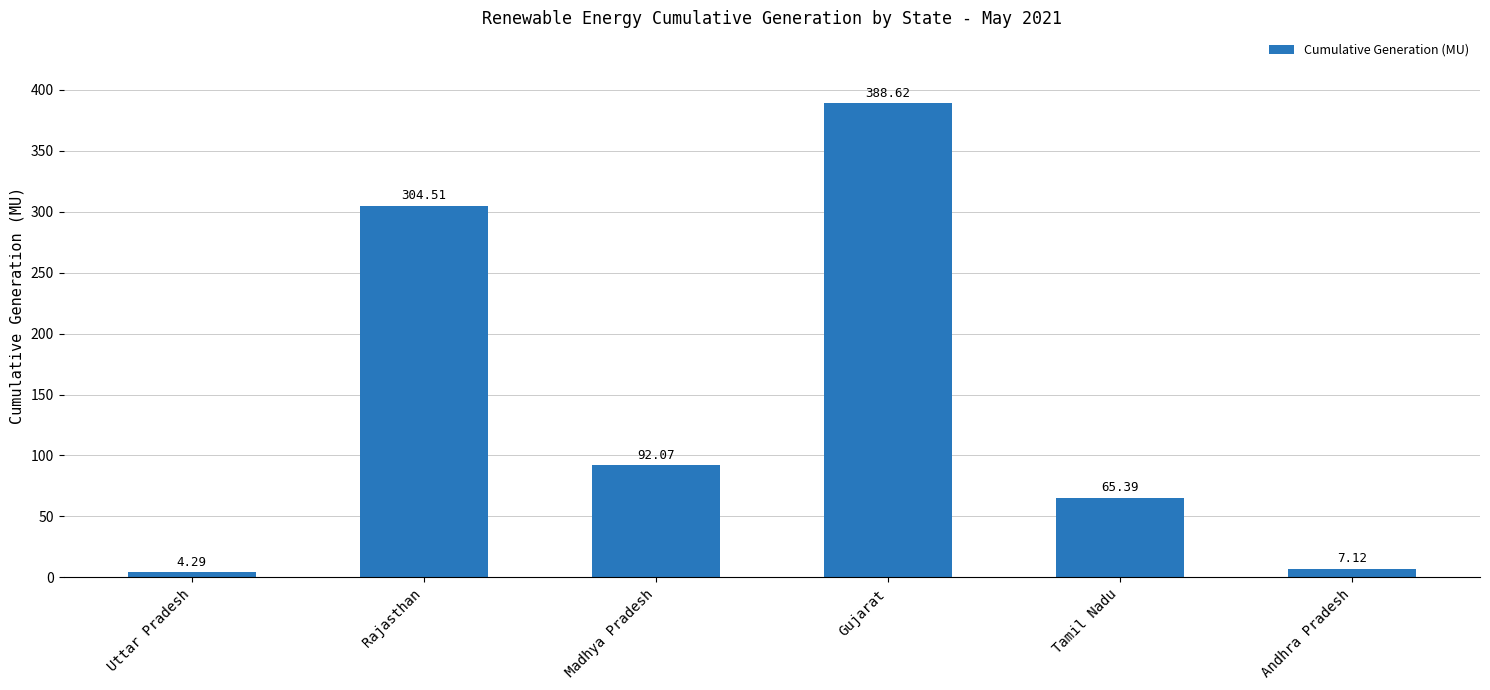

What position from the right is Rajasthan?

5